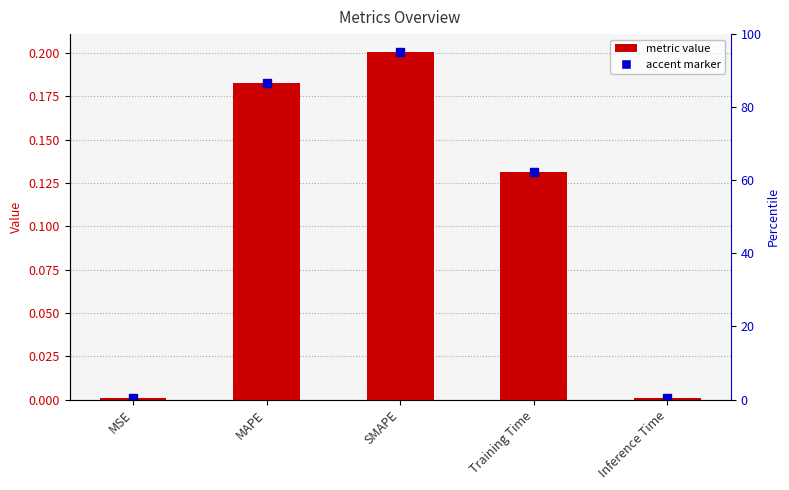

What is the change in value from MAPE to Inference Time?

-0.2